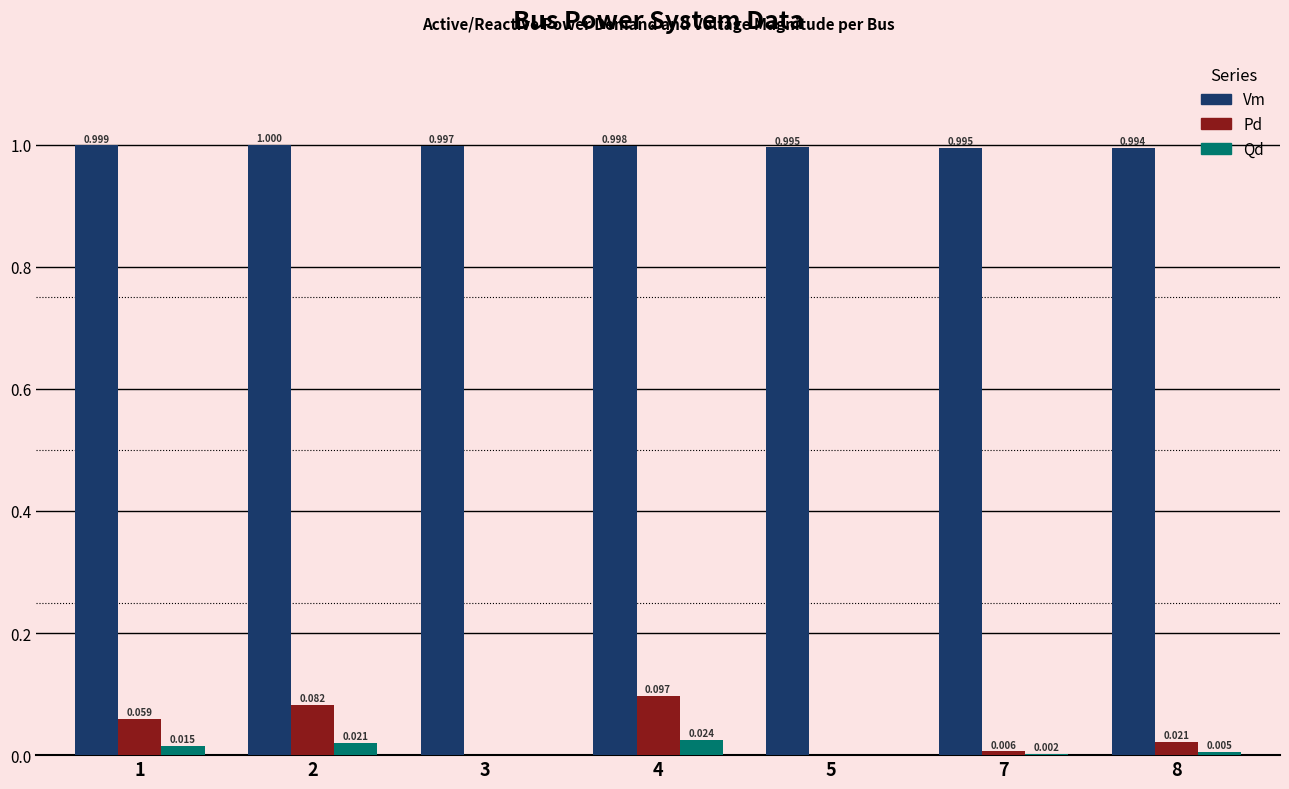

Count the number of categories in the chart.

7